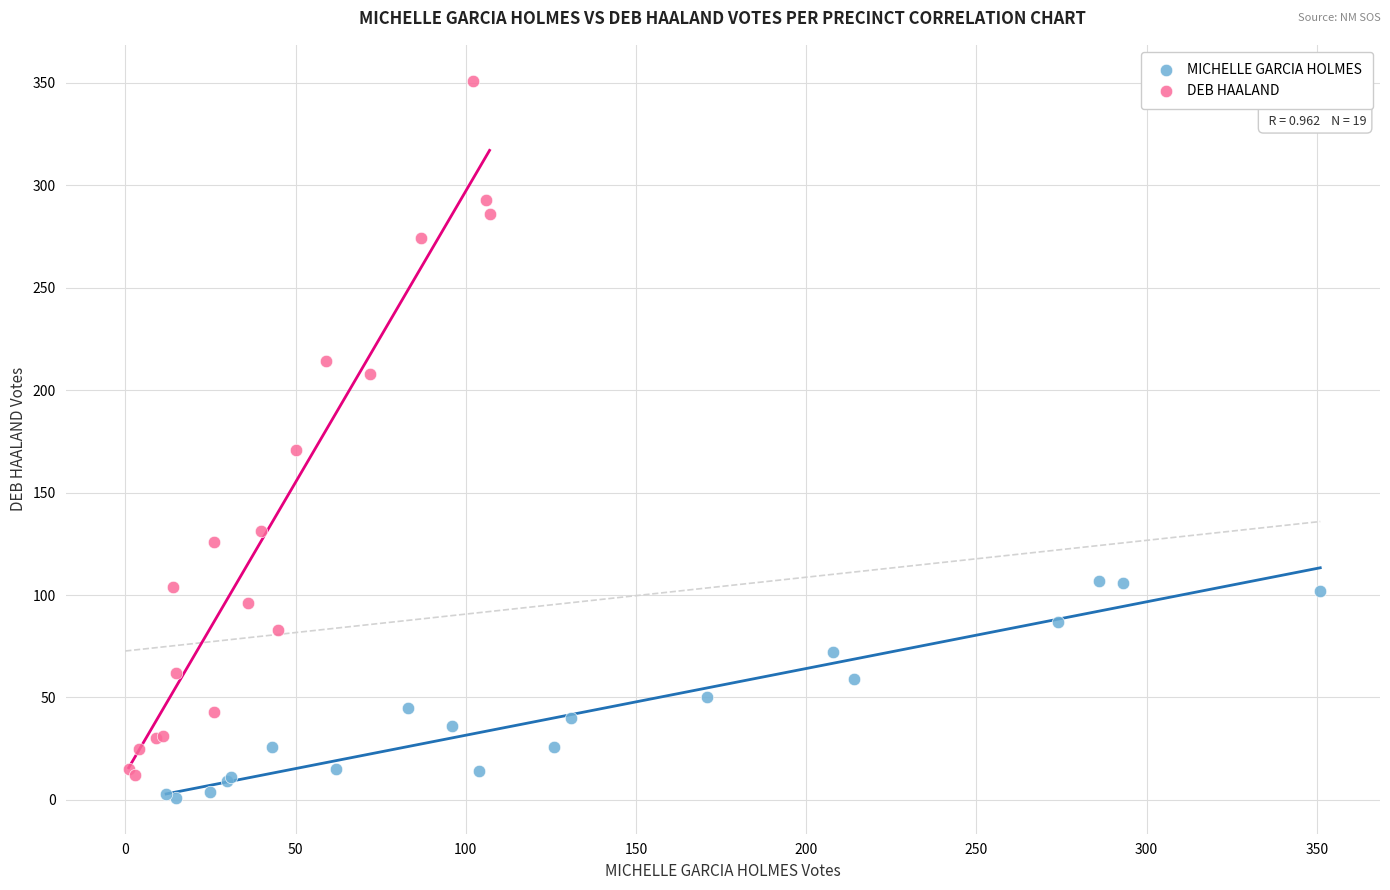

Which series has the widest spread of Y values?

DEB HAALAND